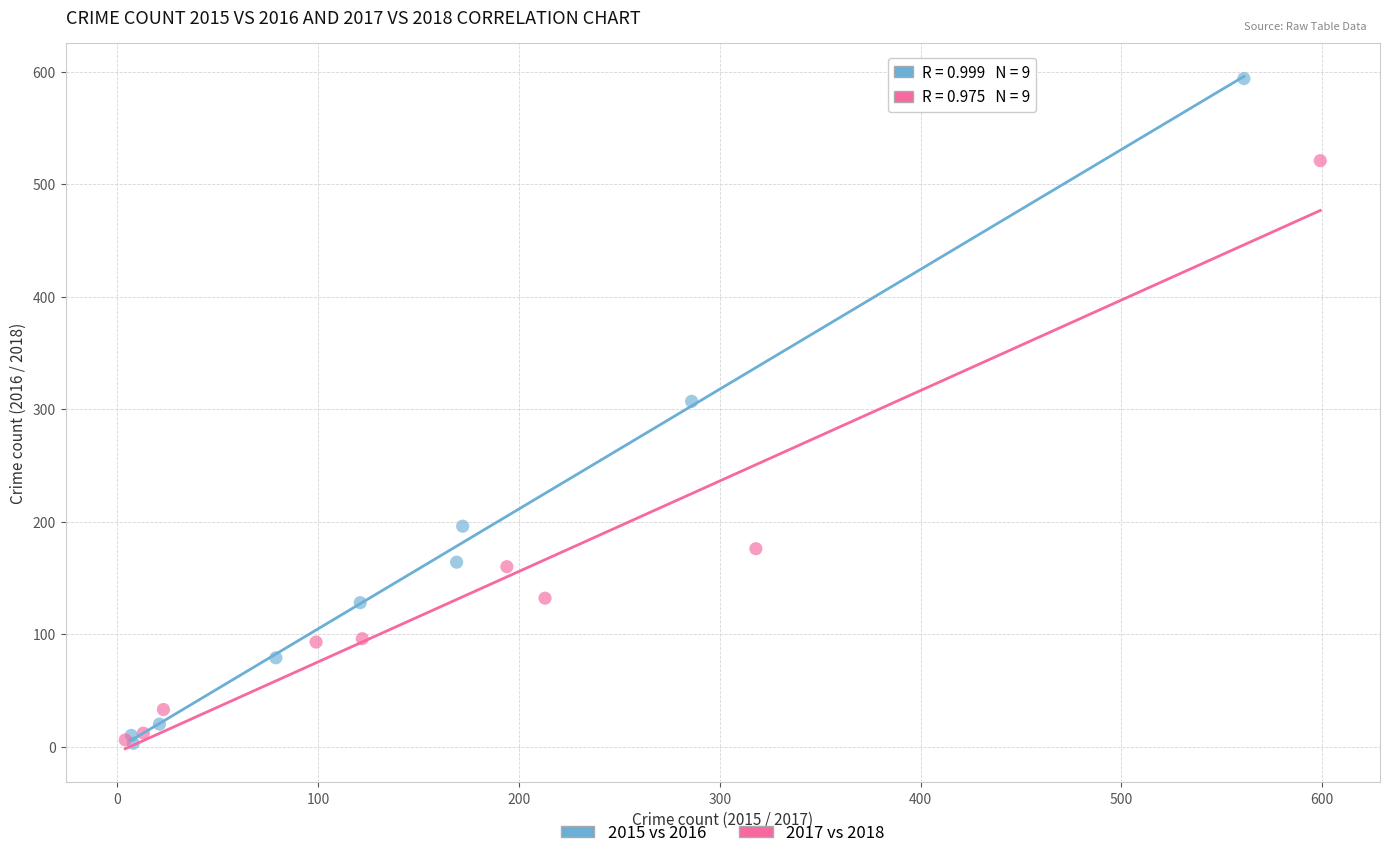

Which series has the largest Y range (max minus min)?

2015 vs 2016